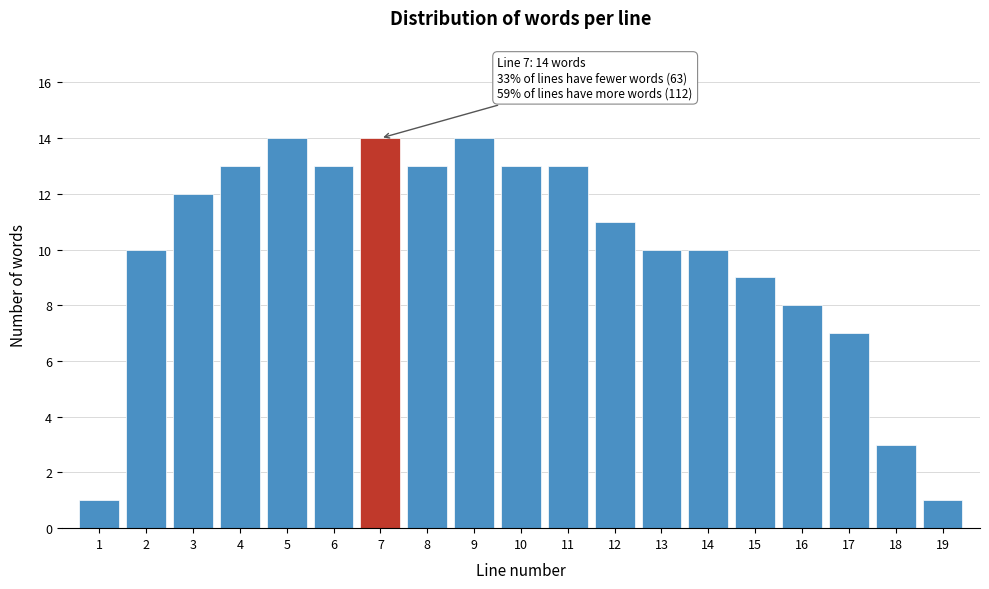

Reading left to right, transcribe all the data shown in this chart.

1	10	12	13	14	13	14	13	14	13	13	11	10	10	9	8	7	3	1